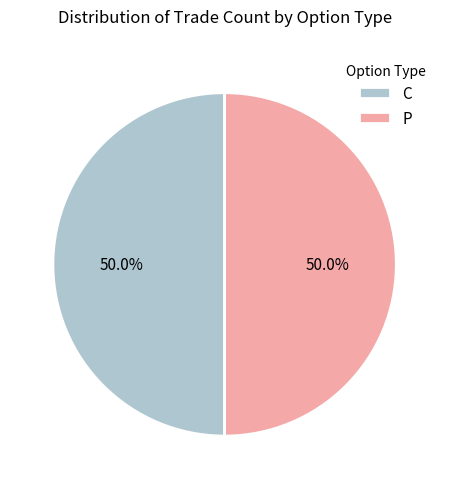

Approximately how many times larger is the value at P compared to C?

1.0